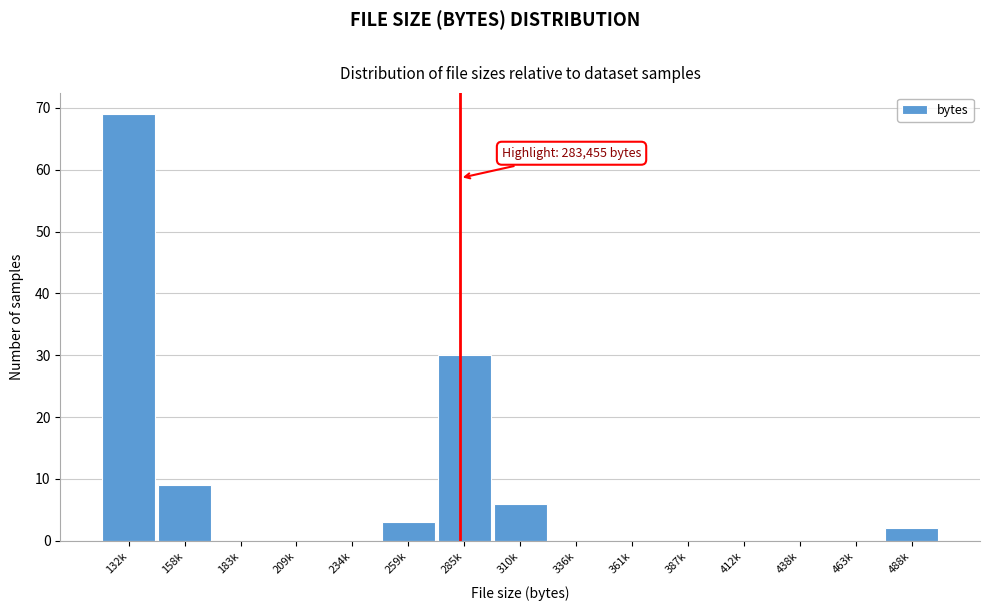

Reading left to right, transcribe all the data shown in this chart.

132k=69	158k=9	183k=0	209k=0	234k=0	259k=3	285k=30	310k=6	336k=0	361k=0	387k=0	412k=0	438k=0	463k=0	488k=2